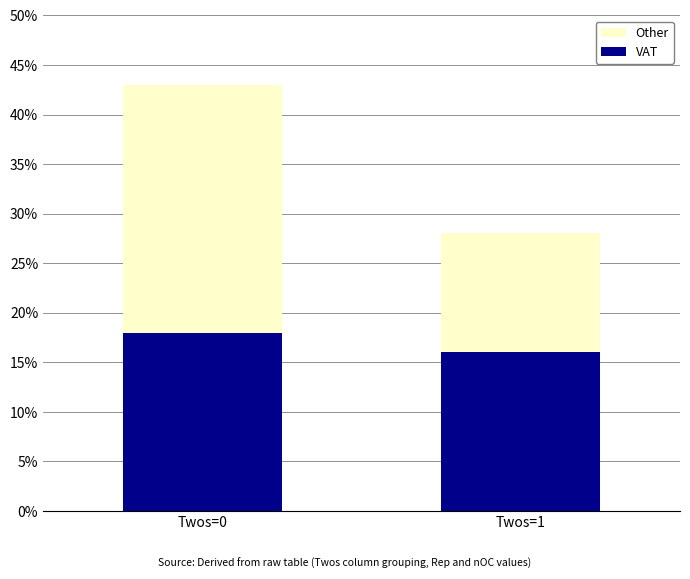

What is the total value across all series at Twos=0?

43